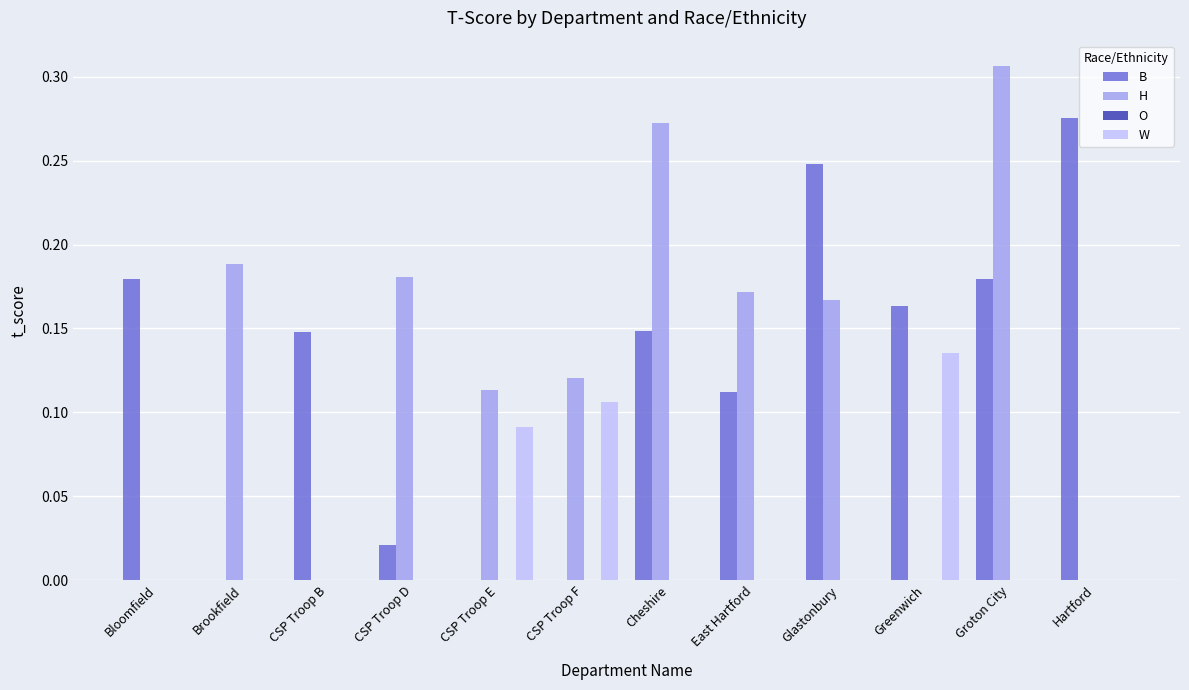

Which series changed the most between CSP Troop D and Groton City?

B